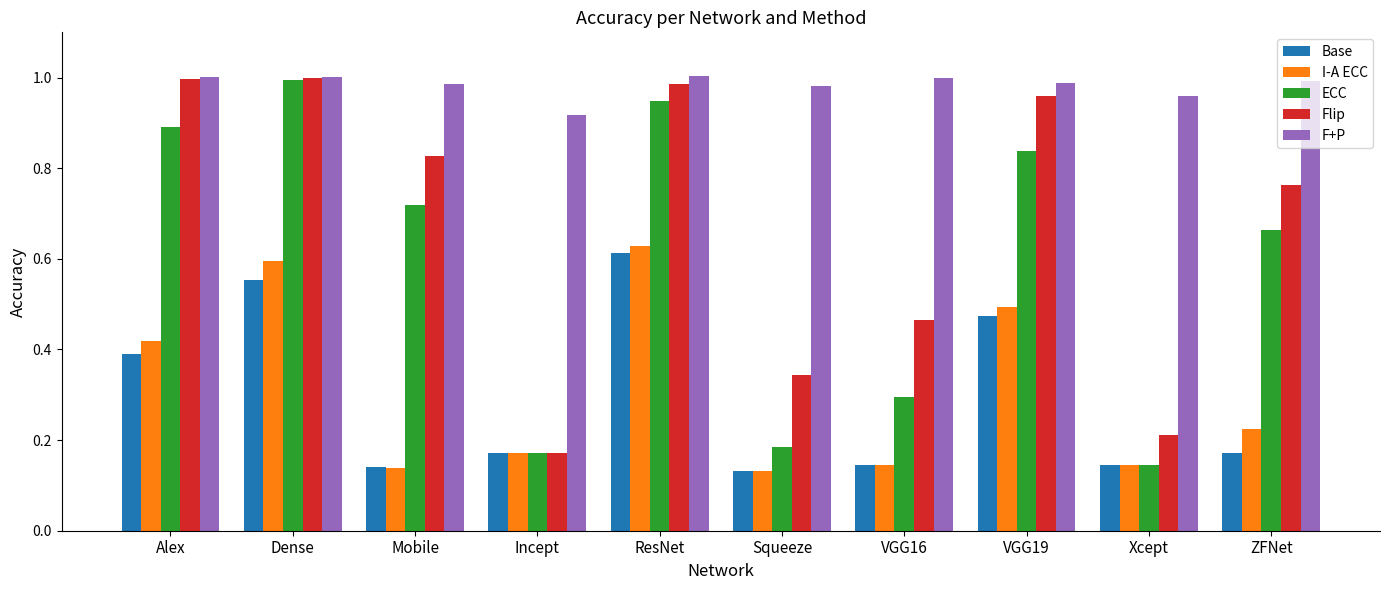

What is the total value across all series at Incept?

1.6